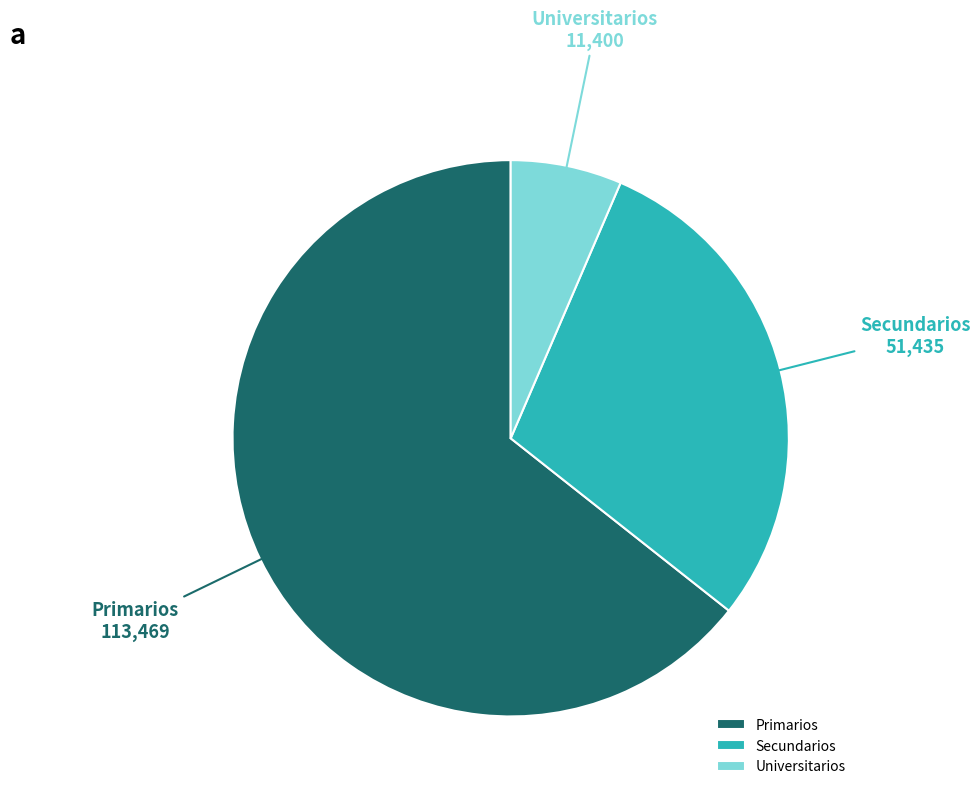

The Secundarios slice represents 29% of the pie. True or false?

True